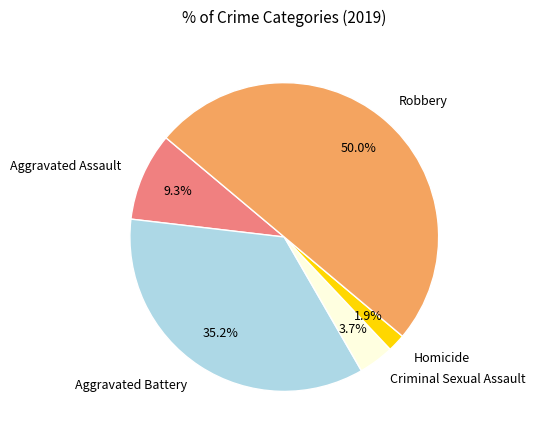

Is the sum of Homicide and Criminal Sexual Assault greater than half?

No